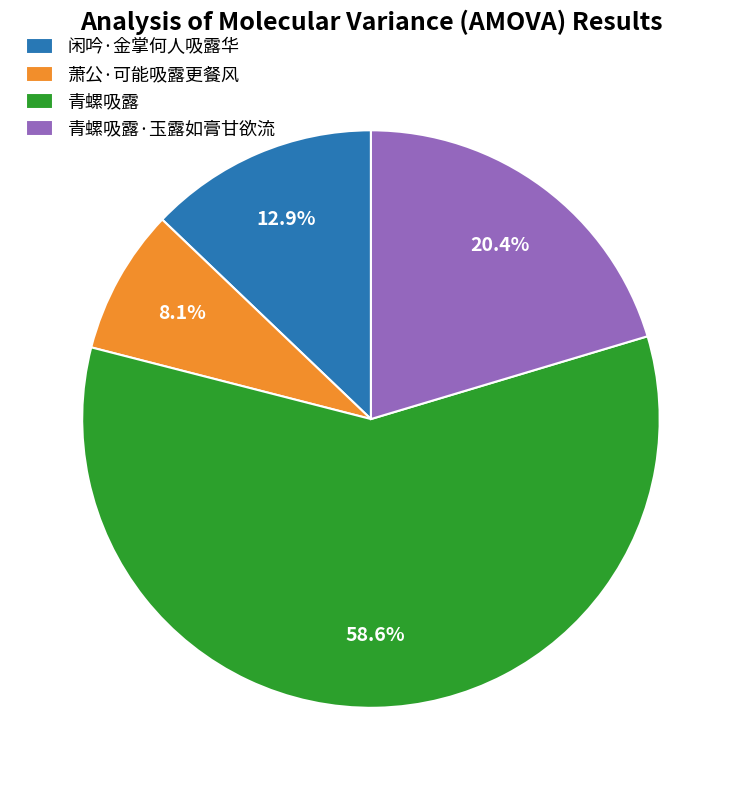

What percentage is the 闲吟·金掌何人吸露华 slice, to the nearest percent?

13%